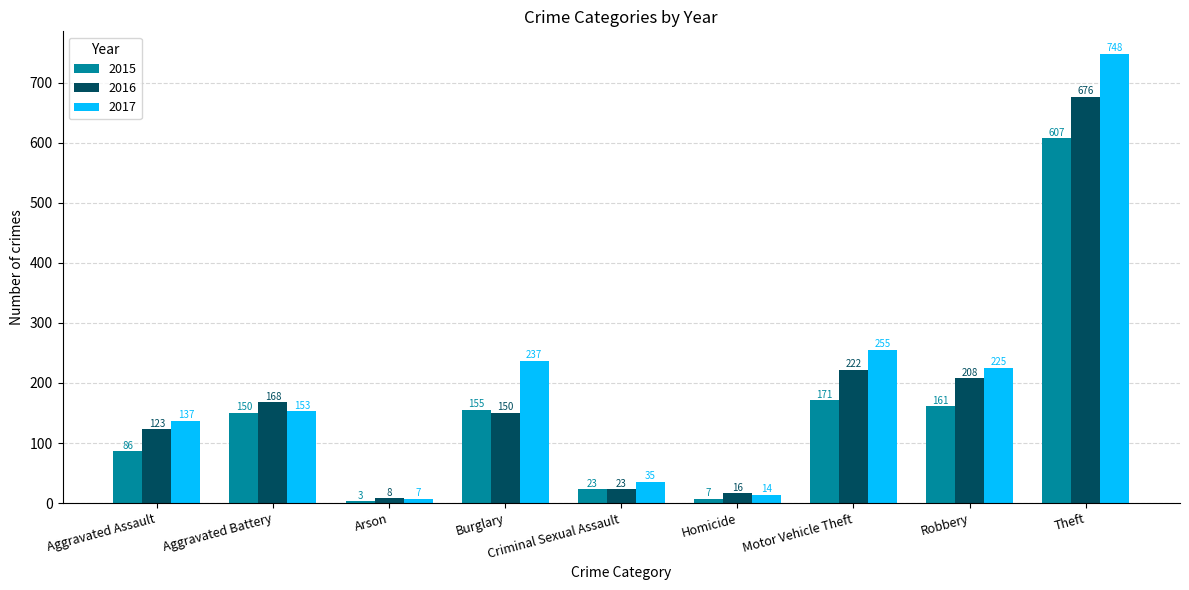

What is the highest value of the 2015 series?

607